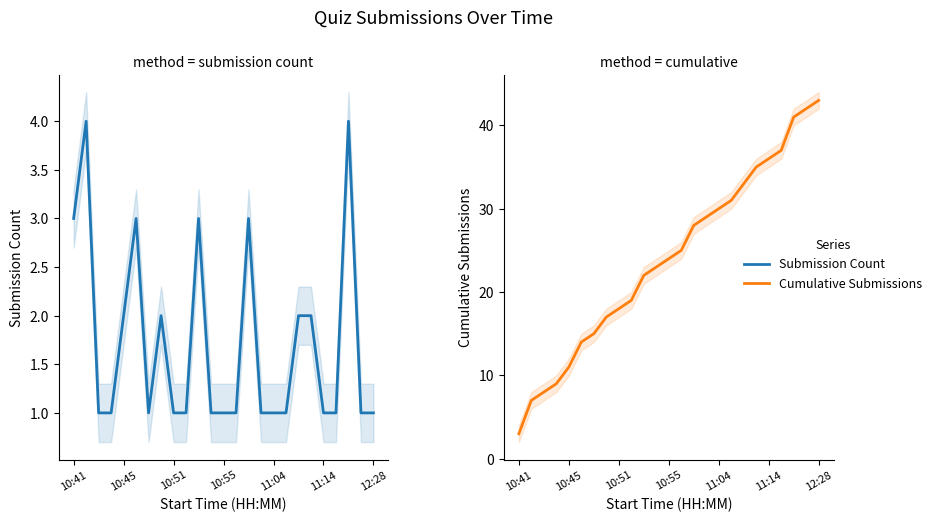

Reading left to right, extract all data points from this chart.

Submission Count: 3	4	1	1	2	3	1	2	1	1	3	1	1	1	3	1	1	1	2	2	1	1	4	1	1
Cumulative Submissions: 3	7	8	9	11	14	15	17	18	19	22	23	24	25	28	29	30	31	33	35	36	37	41	42	43